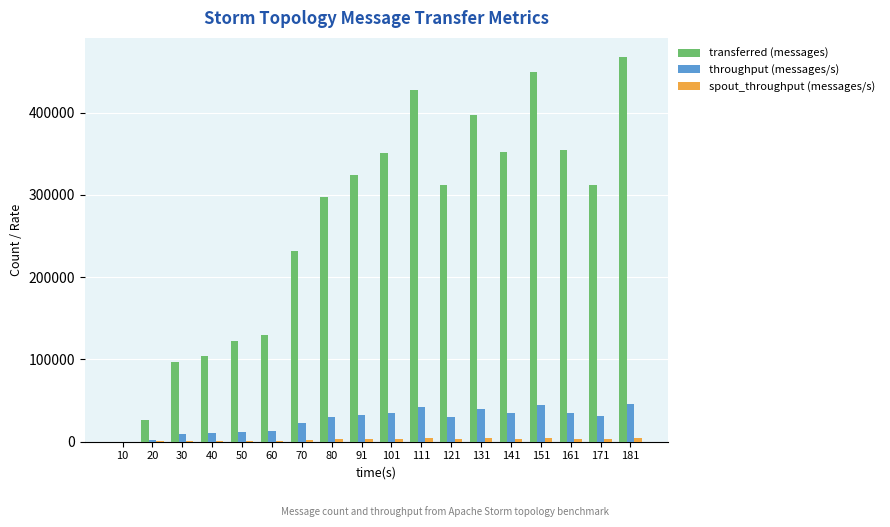

Count the number of categories in the chart.

18